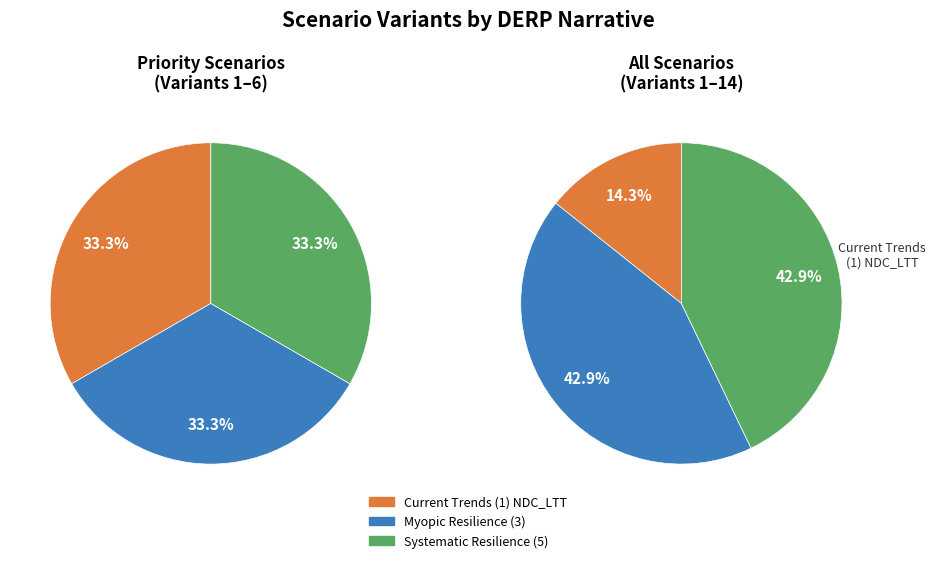

What is the change in value from Current Trends (1) NDC_LTT to Myopic Resilience (3)?

+4